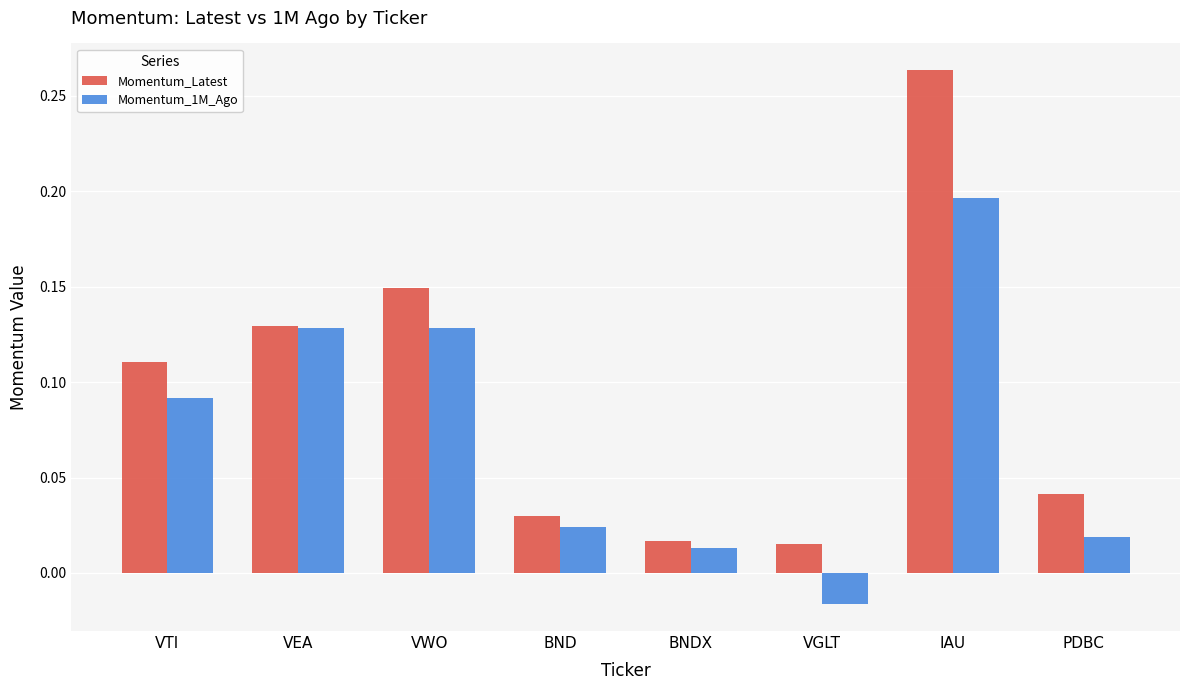

Where does the Momentum_1M_Ago series first go above 0?

VTI